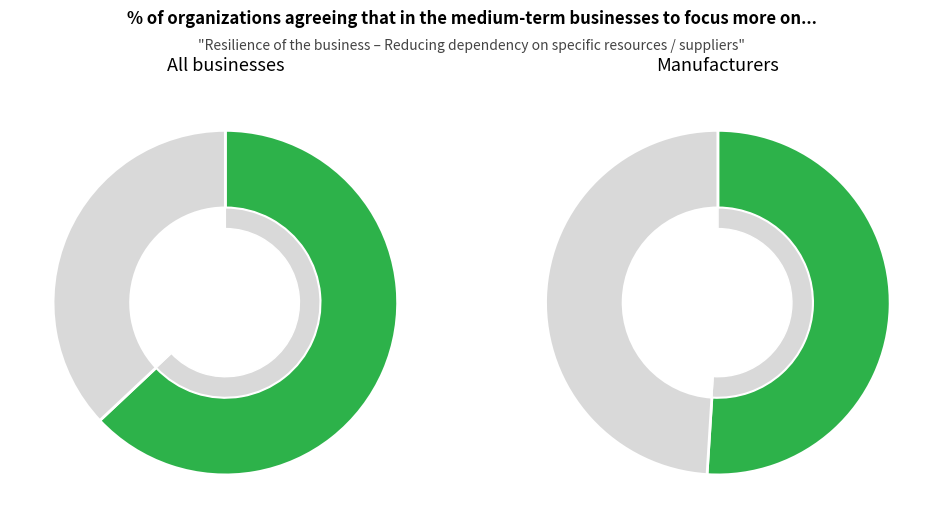

Which has a higher value, 34 or 0?

34